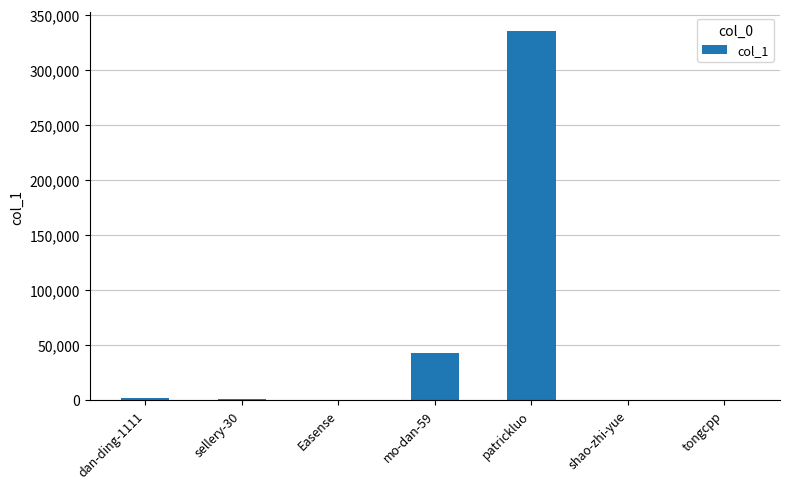

What is the sum of all values?

381075